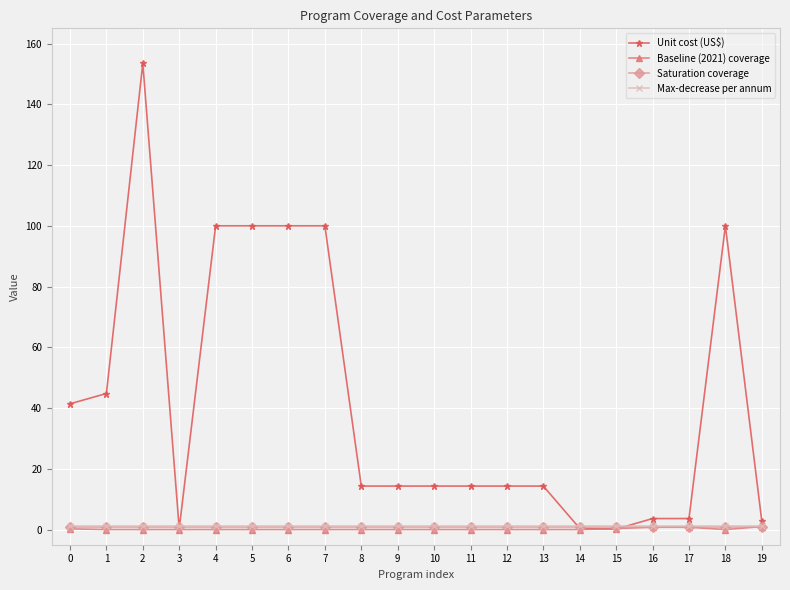

Between 0 and 15, which series saw the biggest shift?

Unit cost (US$)